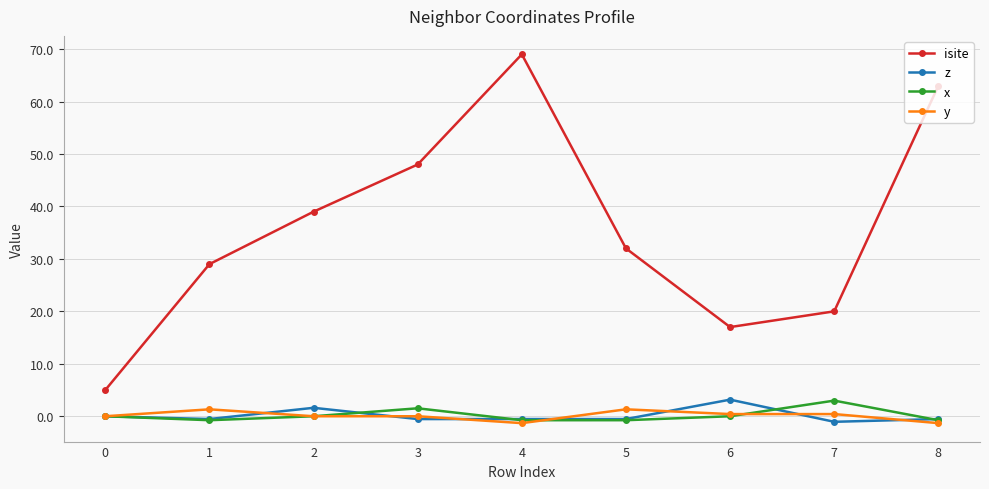

Is this an area chart (filled region under the line)?

No